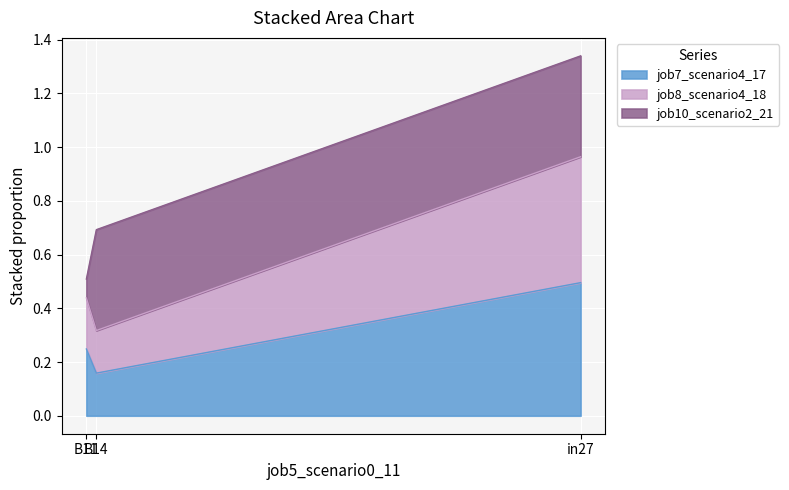

What is the lowest value of the job7_scenario4_17 series?

0.2